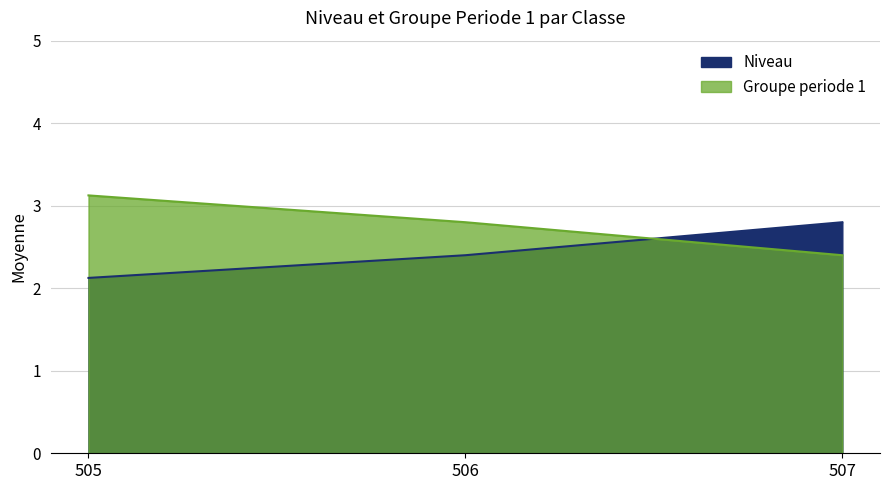

What is the average value of the Groupe periode 1 series?

2.9